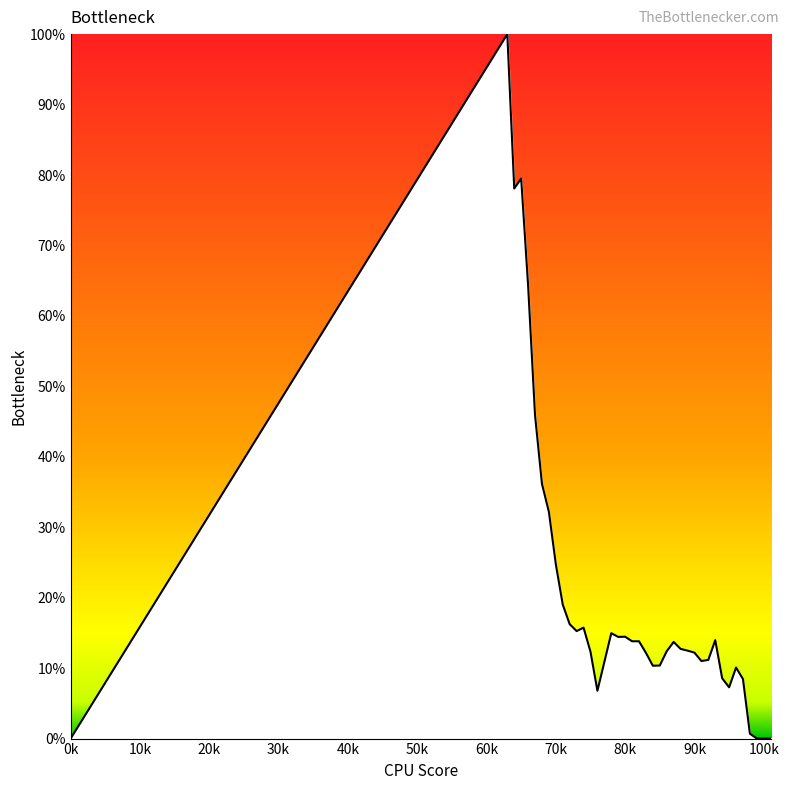

What is the difference between the maximum and minimum values?

100.0